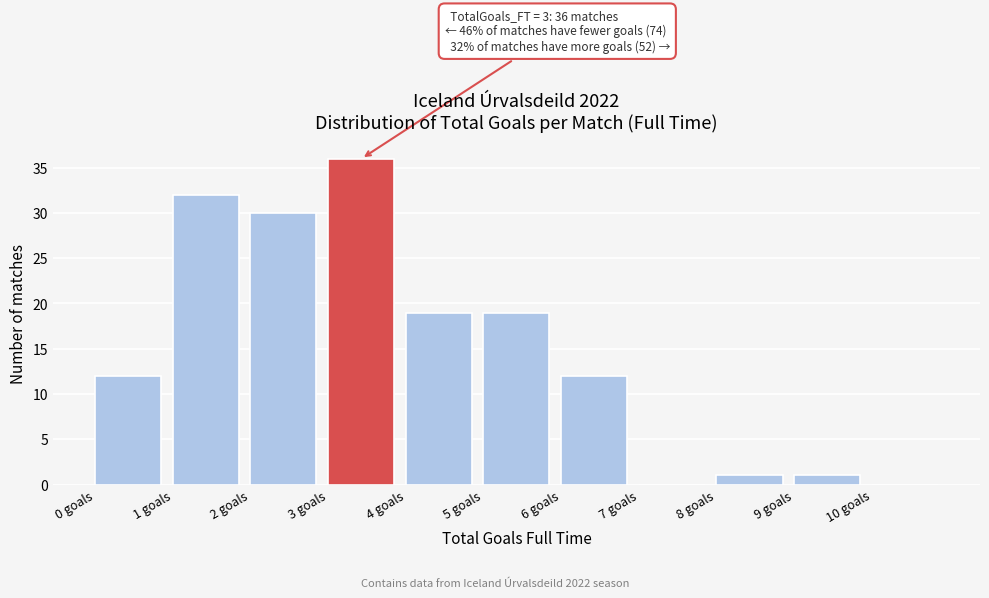

Which range on the x-axis has the tallest bar?

3 to 4